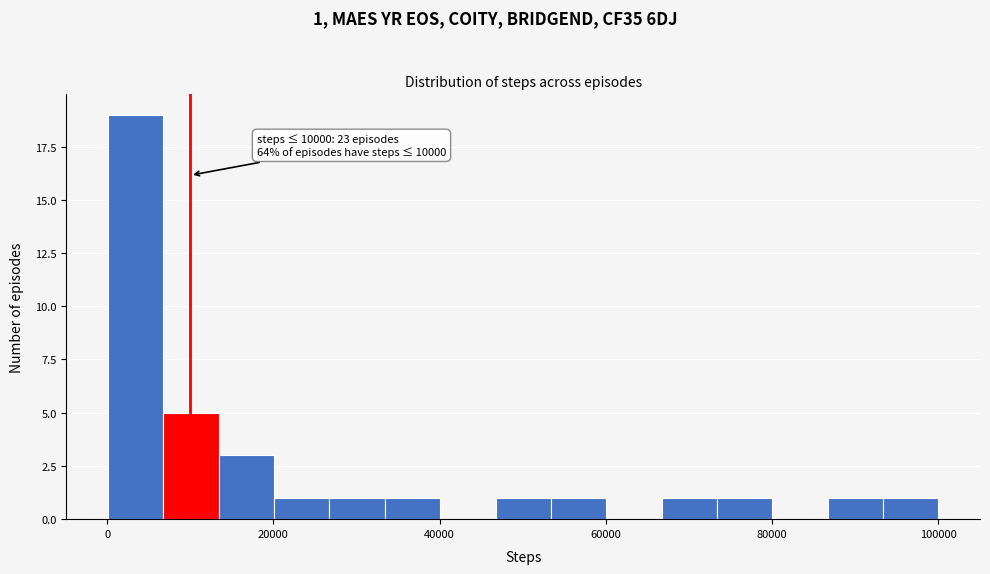

Around what value on the x-axis is the tallest bar? Give the approximate position of its centre, as read against the axis.

4000